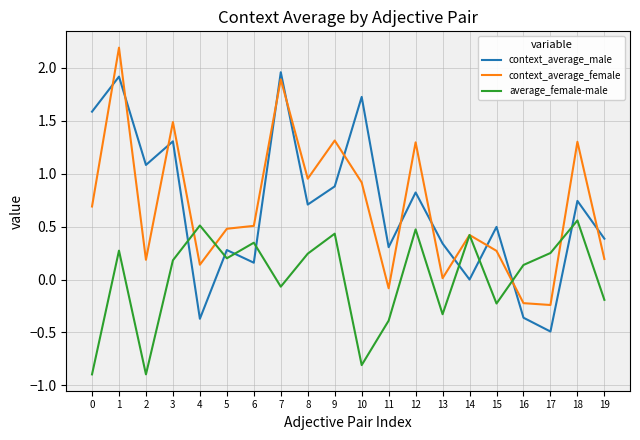

Between 0 and 4, which series saw the biggest shift?

context_average_male